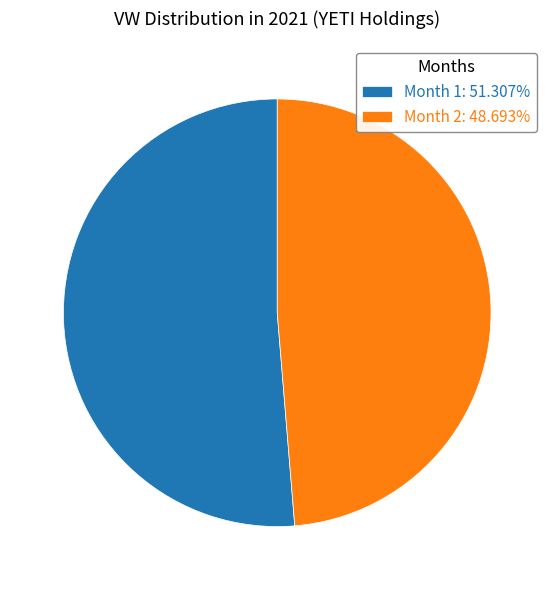

True or false: Month 2 accounts for 49% of the total.

True